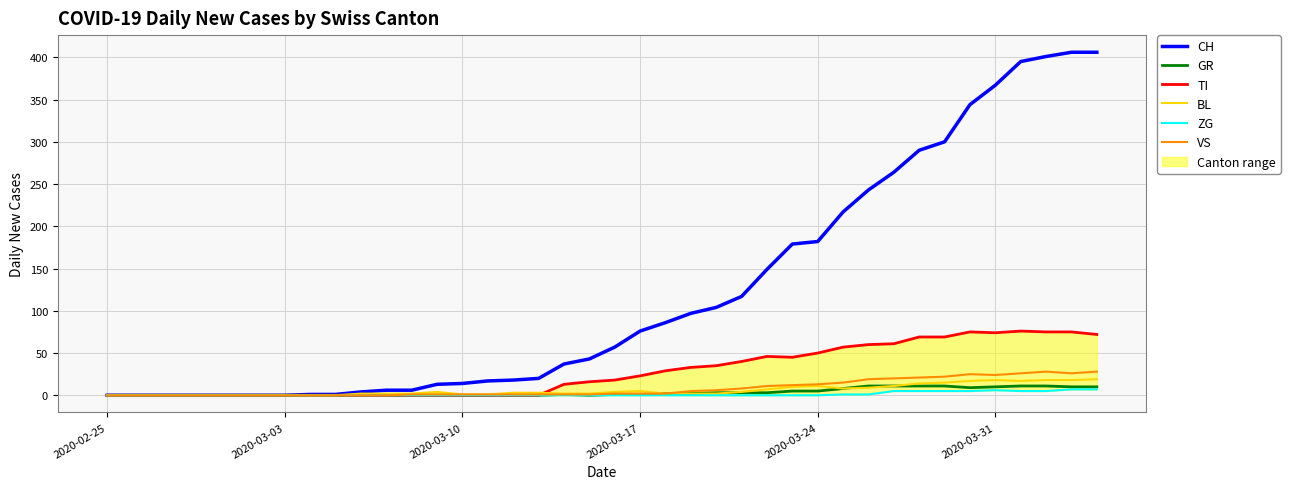

What is the maximum value for CH?

406